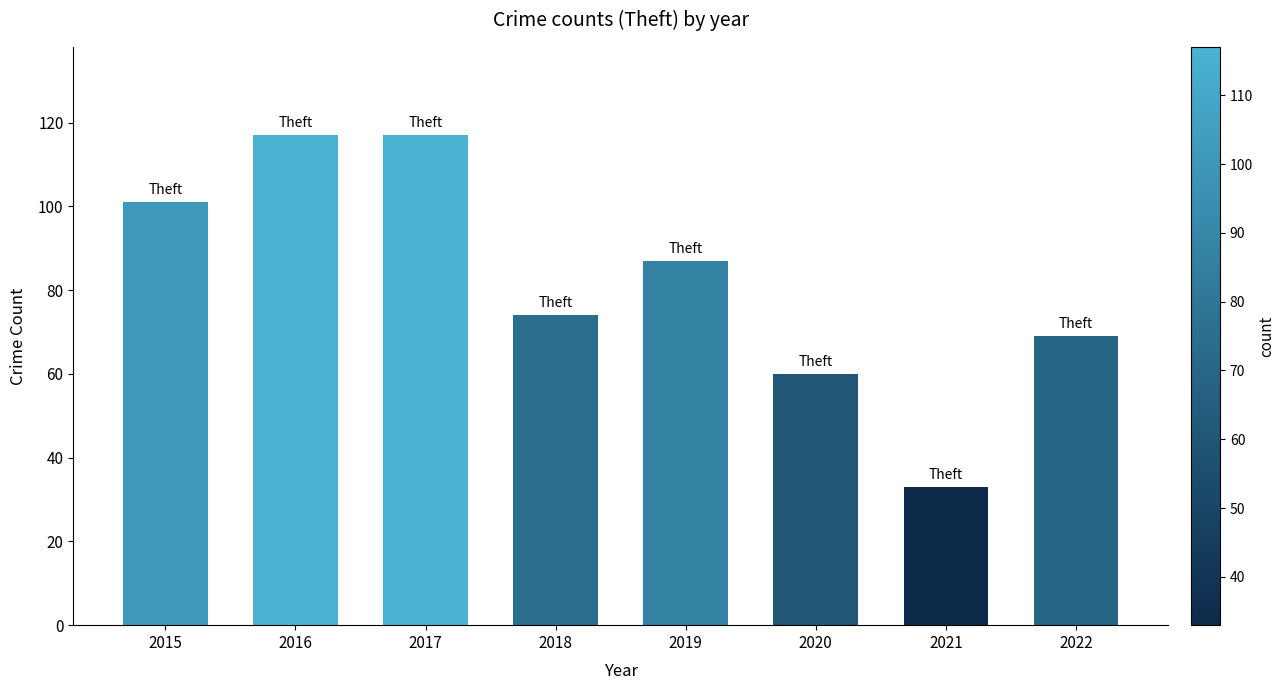

Is it true that the value at 2022 is 110?

False